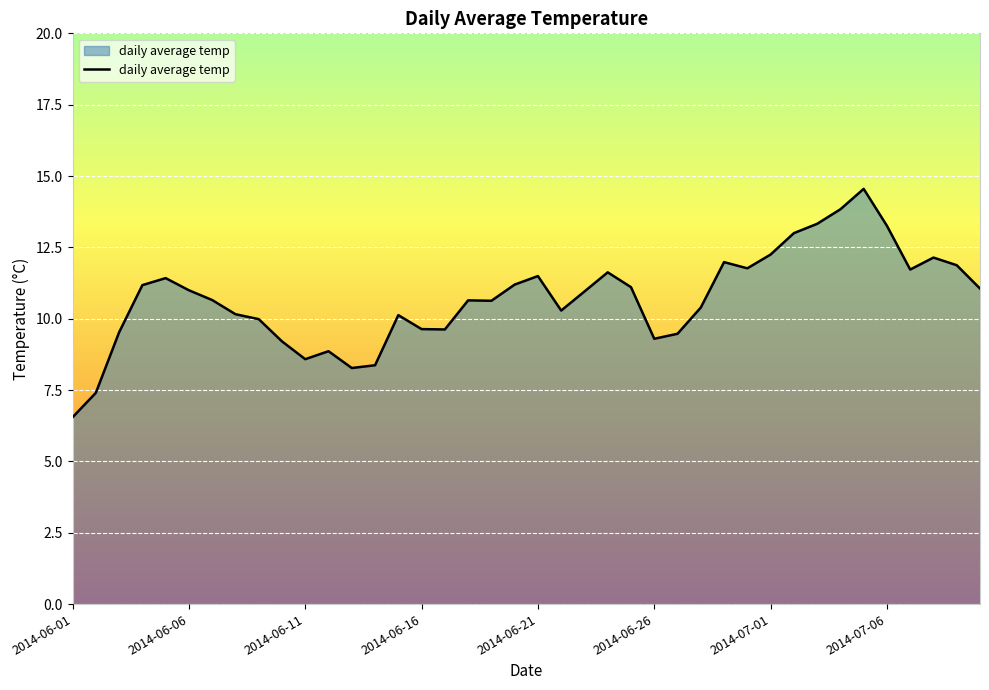

What is the smallest value displayed?

6.5